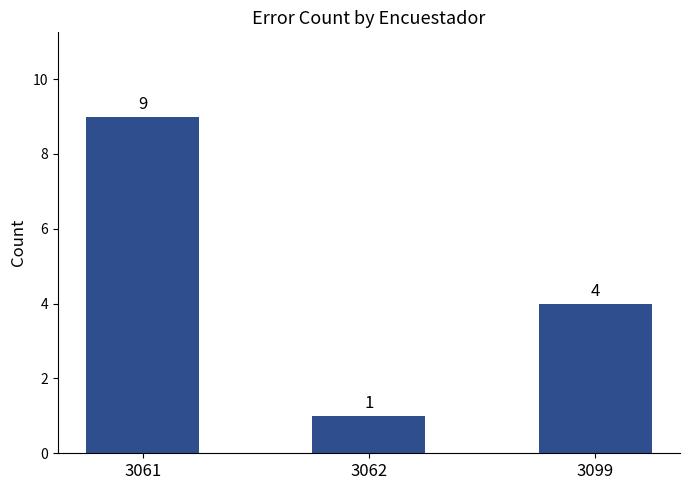

What is the greatest value displayed?

9